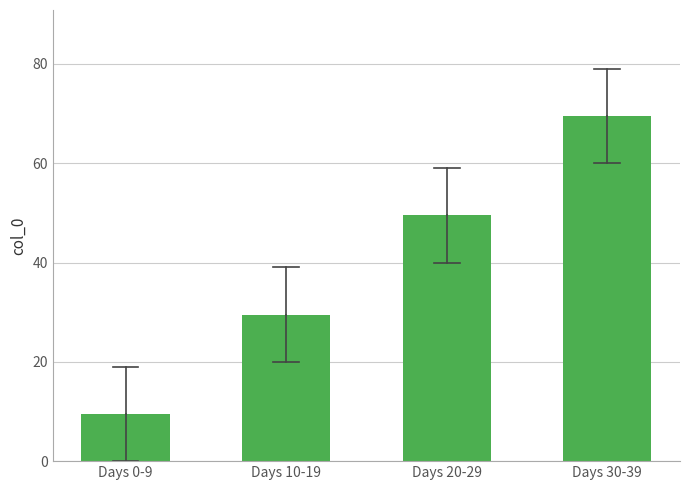

Reading left to right, what are all the values shown in this chart?

Days 0-9=9.5	Days 10-19=29.5	Days 20-29=49.5	Days 30-39=69.5